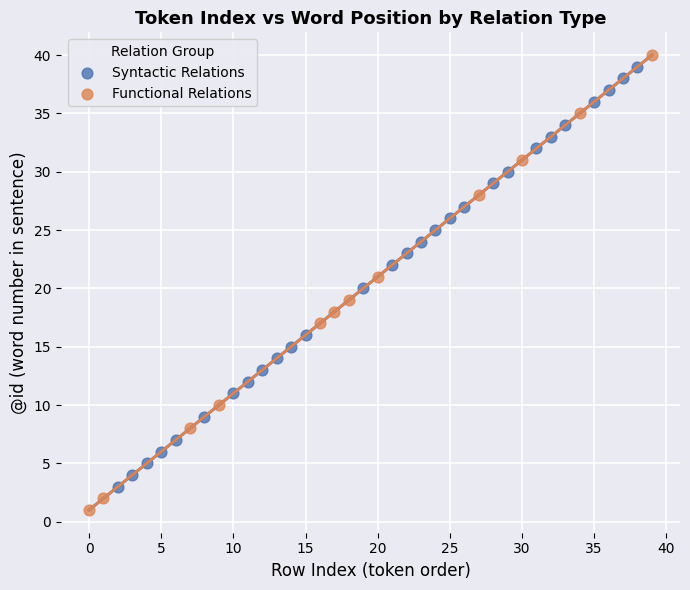

Which series has the largest Y range (max minus min)?

Functional Relations